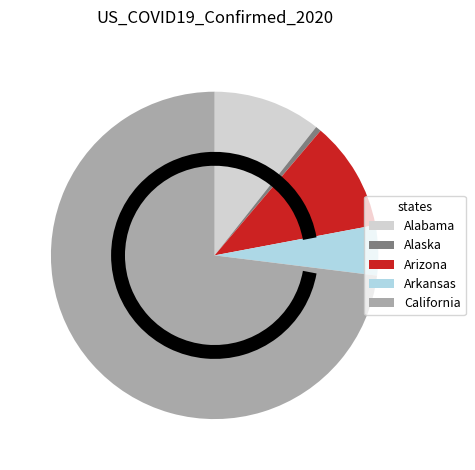

Do Arizona and Alabama together represent more than half of the pie?

No